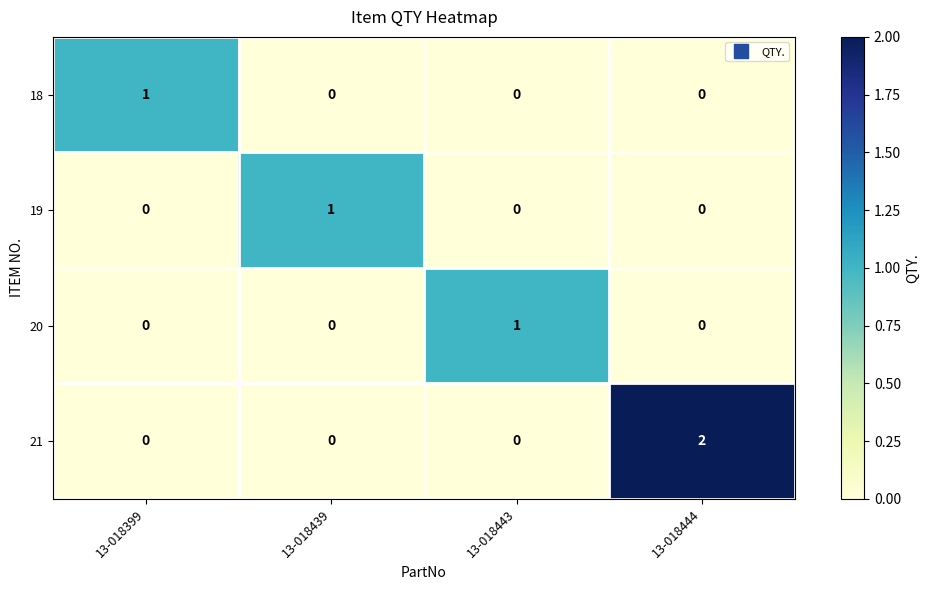

Which series has the widest spread of values?

21